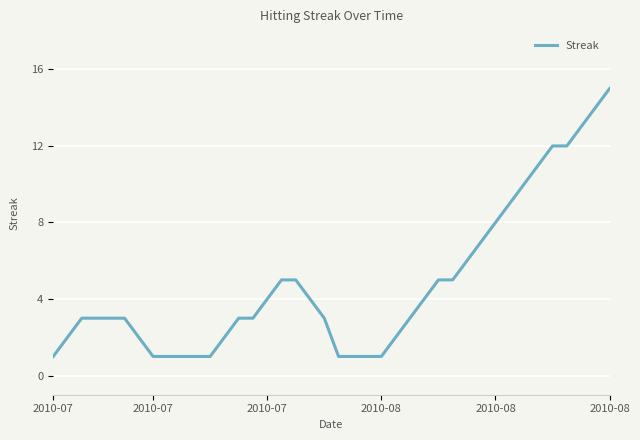

What is the sum of all values?

191